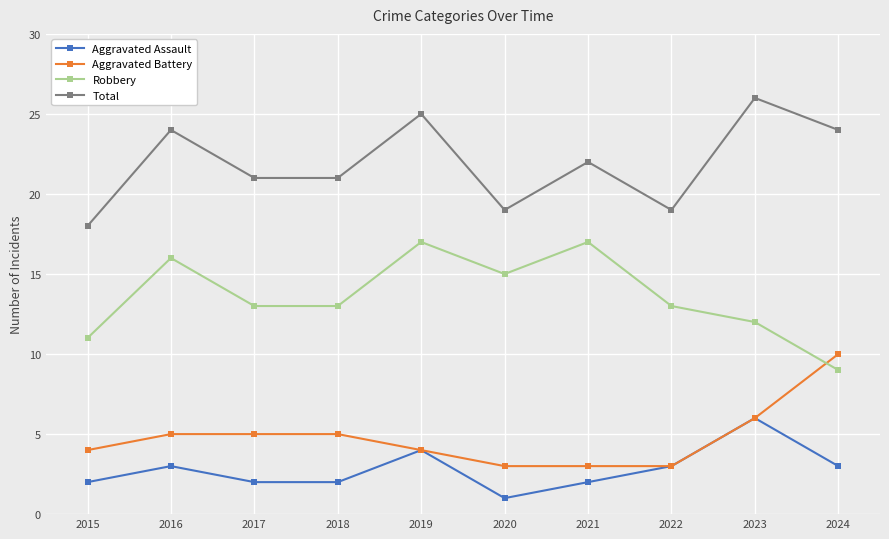

At which label does Total reach its minimum?

2015